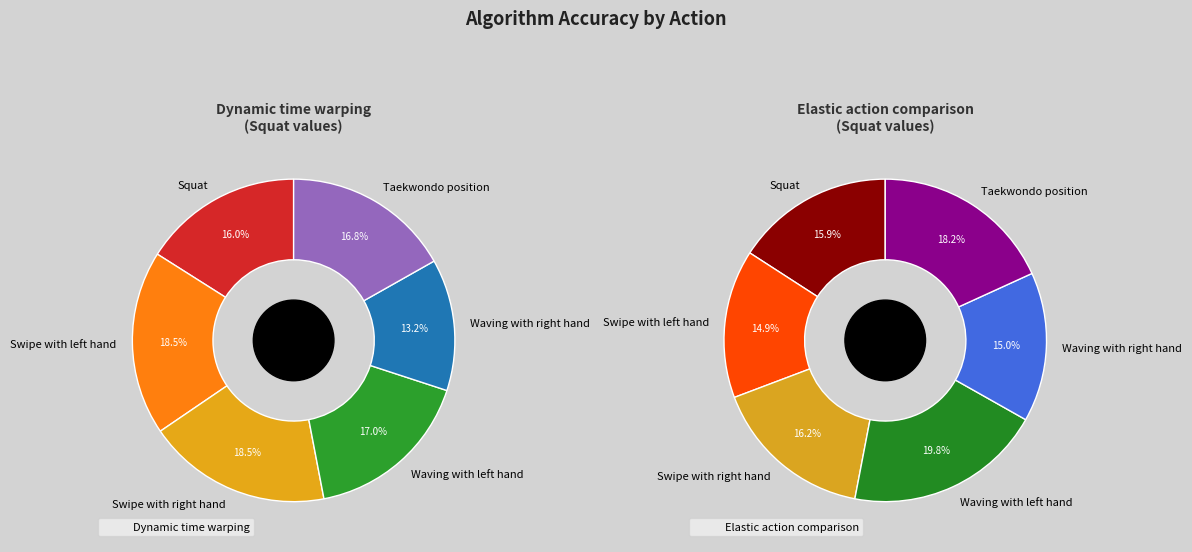

How many segments does this pie chart have?

6